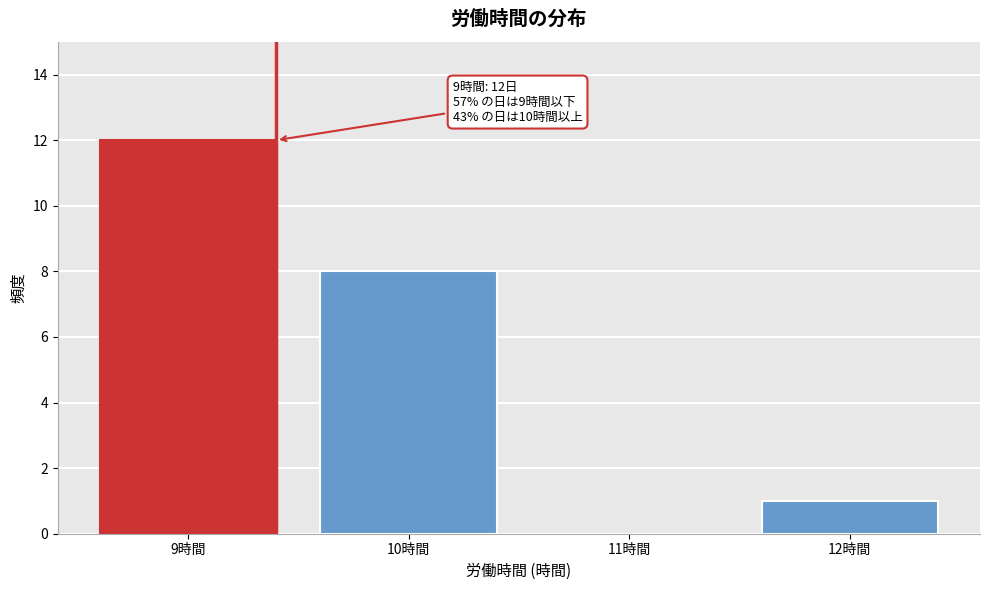

Reading left to right, extract all data points from this chart.

9時間=12	10時間=8	11時間=0	12時間=1